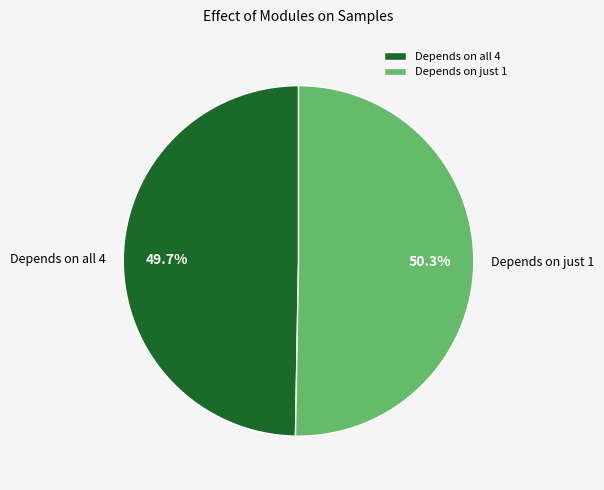

How many segments does this pie chart have?

2